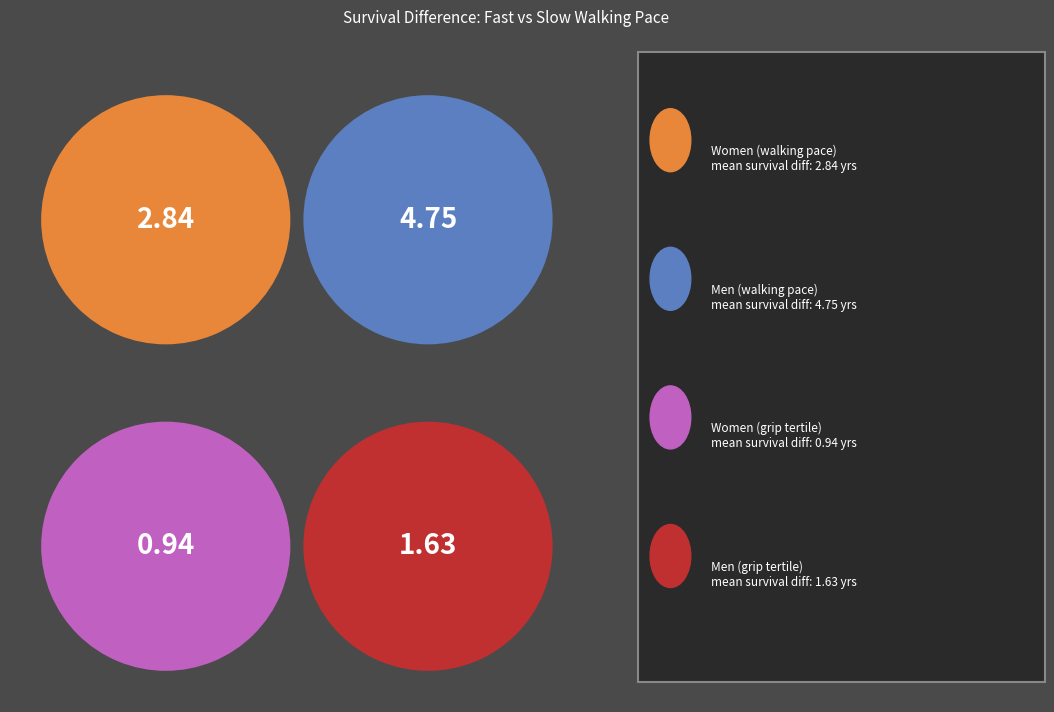

Is there any slice that represents more than half of the pie?

No